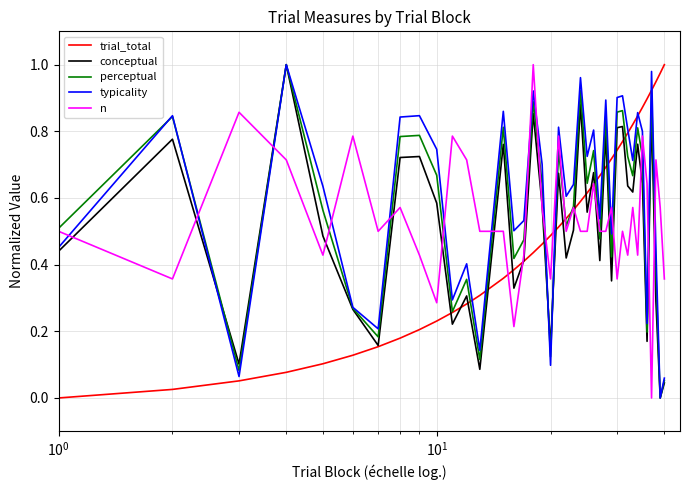

What are all the series names shown in the legend?

trial_total, conceptual, perceptual, typicality, n